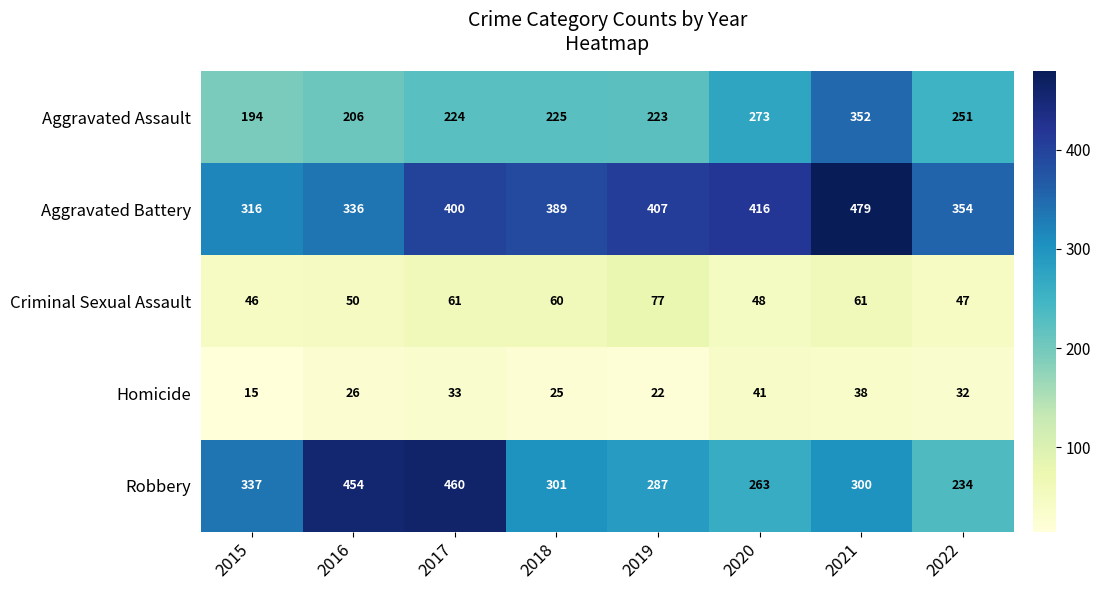

Which category has the lowest value across all series?

2015